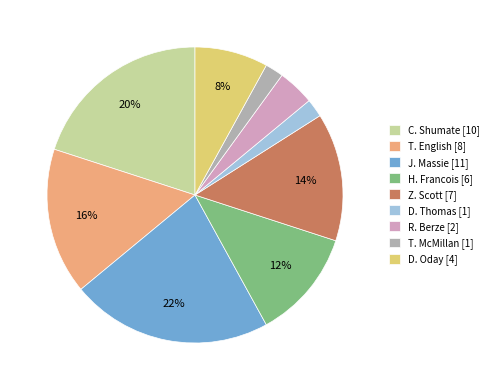

To the nearest percent, what portion does R. Berze represent?

4%